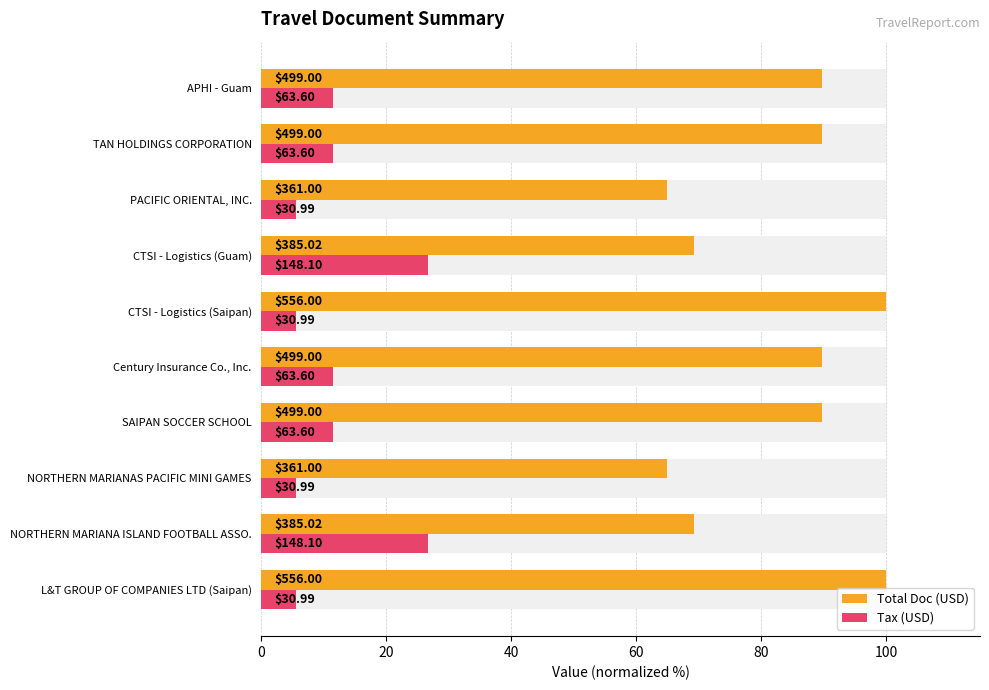

Which series has the largest range (max minus min)?

Total Doc (USD)